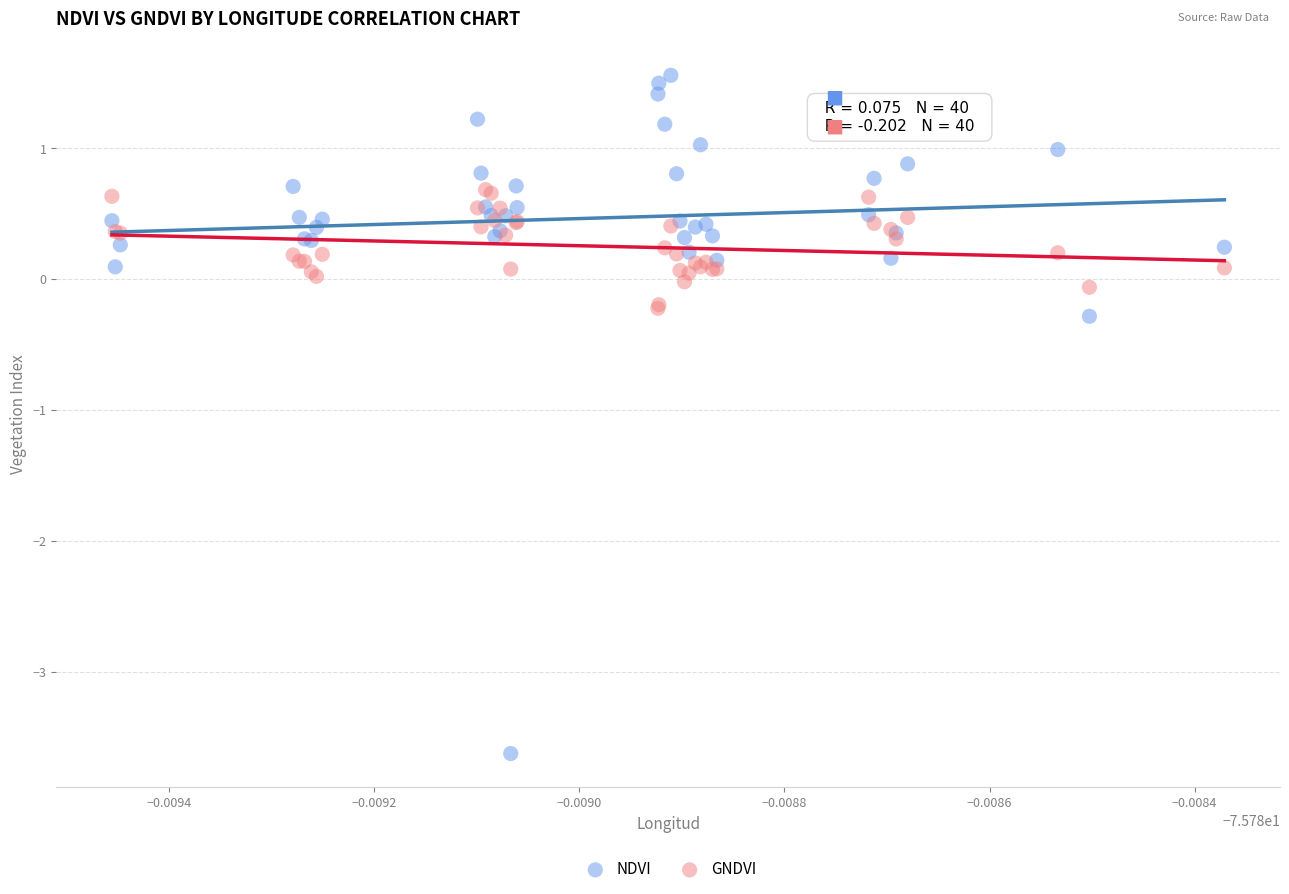

Which series has the largest Y range (max minus min)?

NDVI